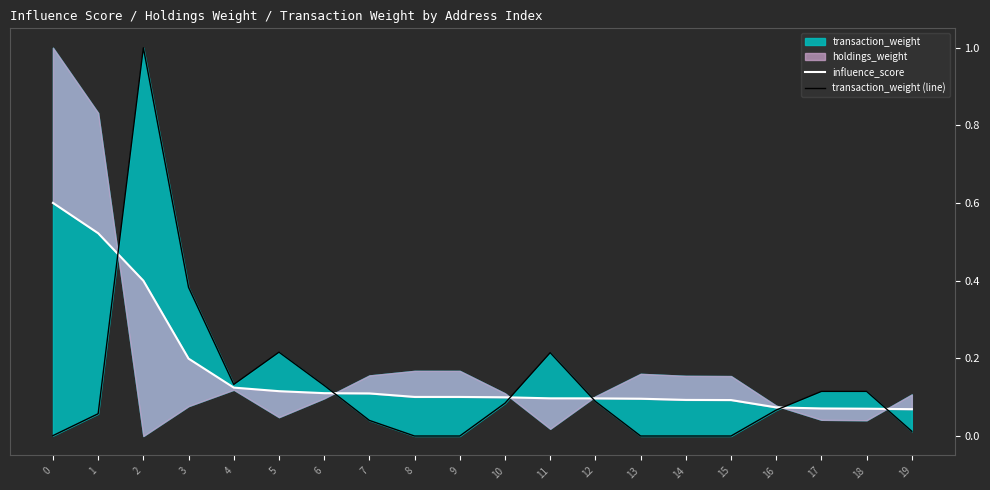

What is the sum of the transaction_weight (line) values at 3 and 15?

0.4